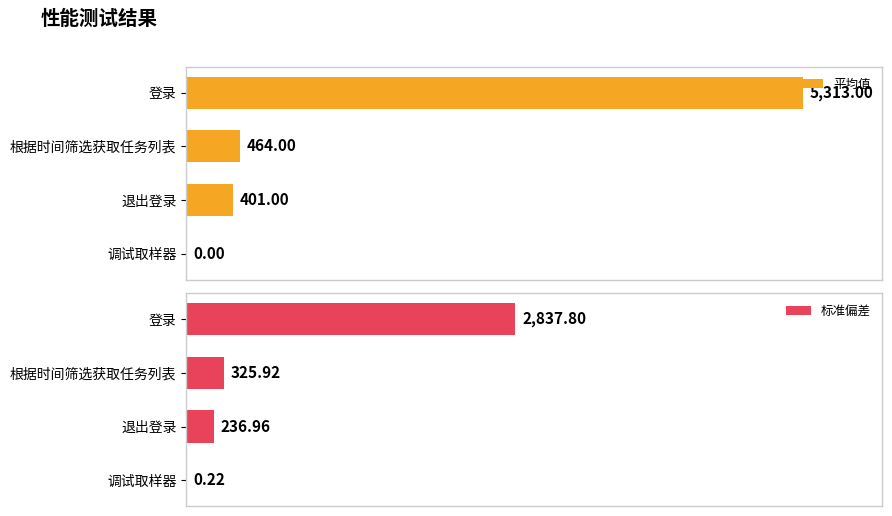

How many values in the 标准偏差 series are below 325?

2